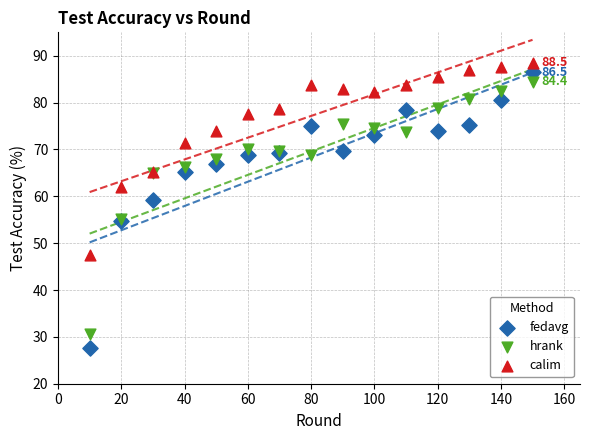

What are all the series names shown in the legend?

fedavg, hrank, calim